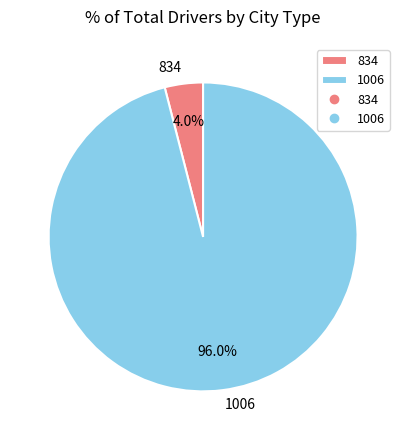

Is it true that 1006 is 96% of the pie?

True